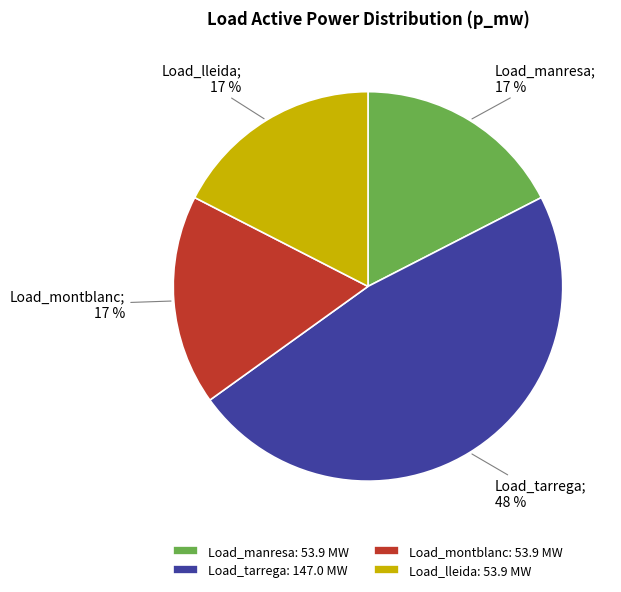

What is the ratio of the value at Load_montblanc to the value at Load_lleida?

1.0